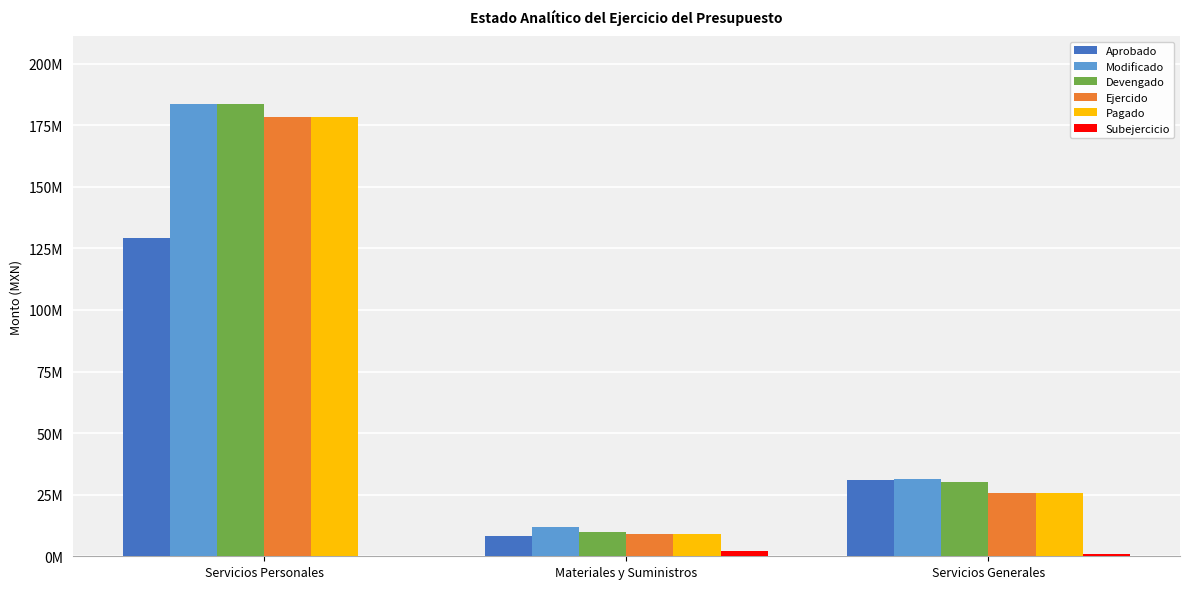

Does the chart contain stacked bars?

No